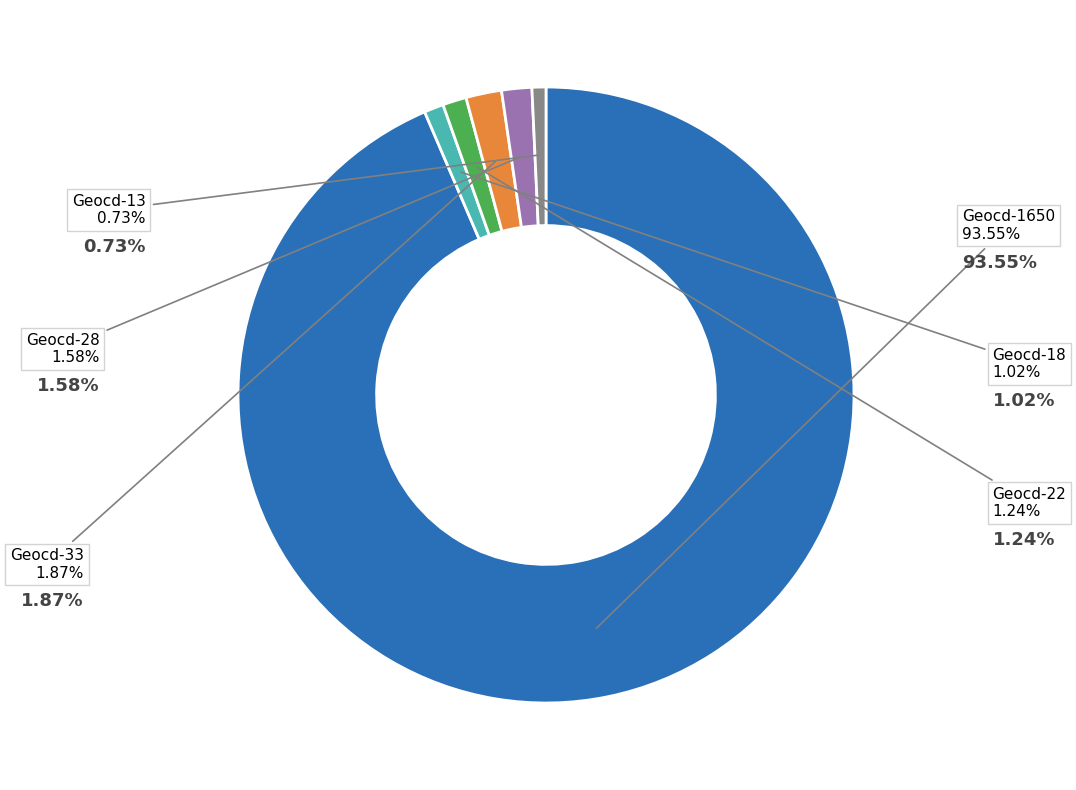

Does any single category account for the majority?

Yes